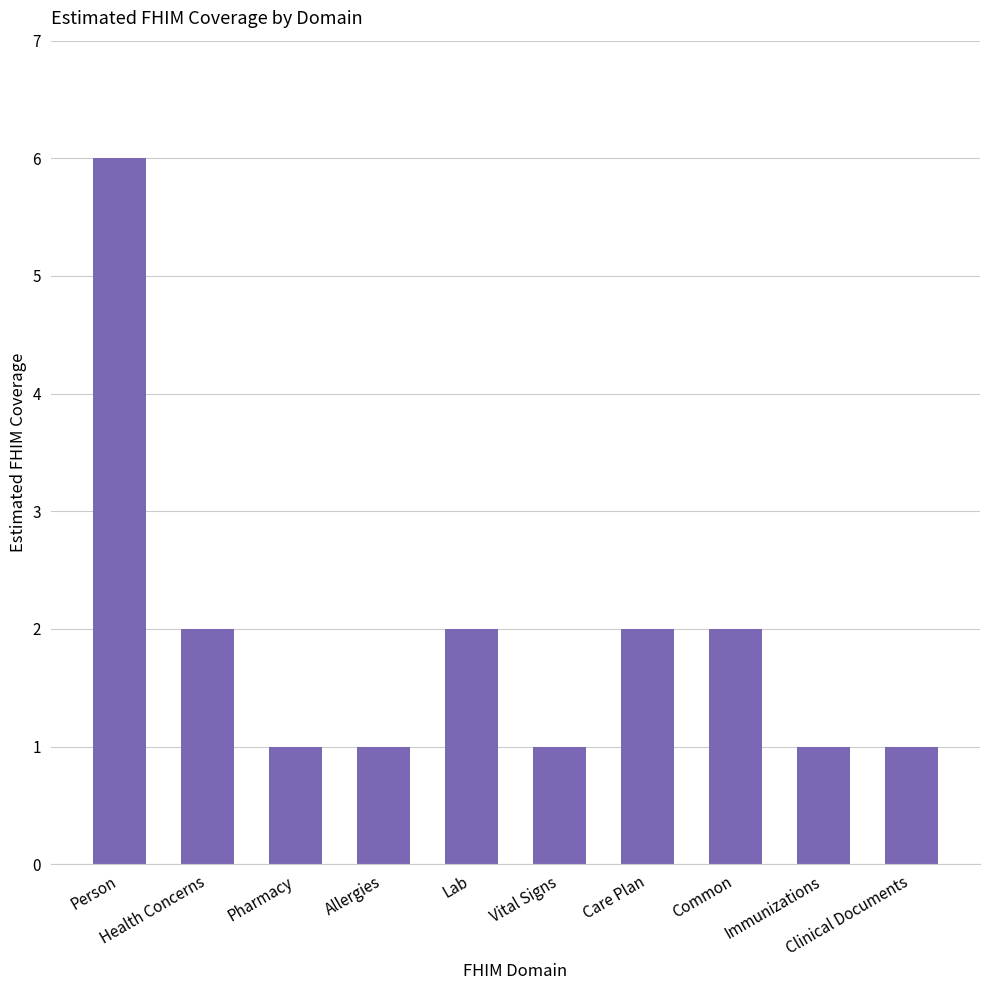

What is the value of the 3rd bar from the left?

1